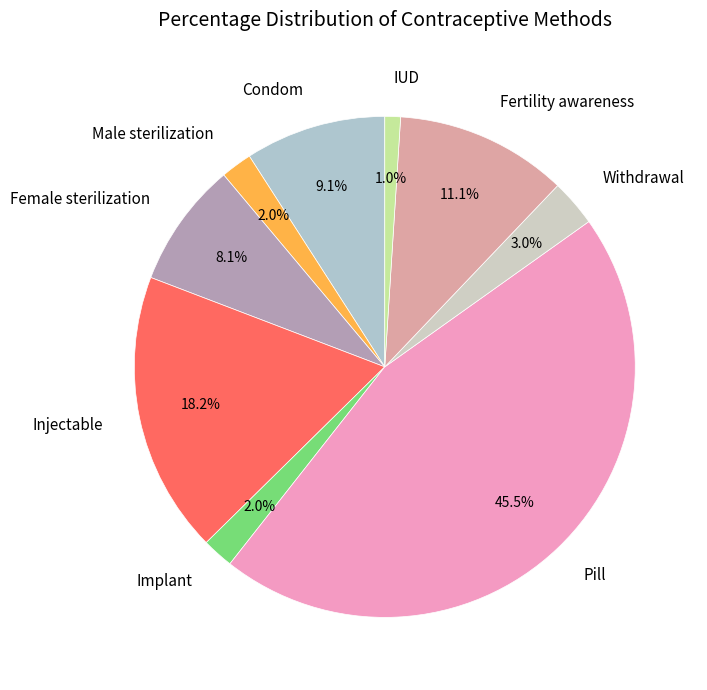

Is it true that Male sterilization is 2% of the pie?

True